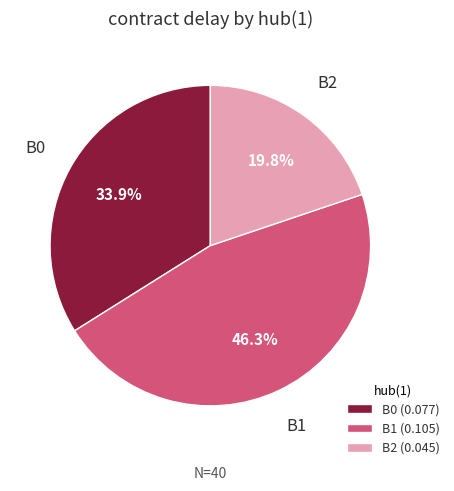

Combined, what portion of the pie is B1 (0.105) and B2 (0.045)?

66.1%